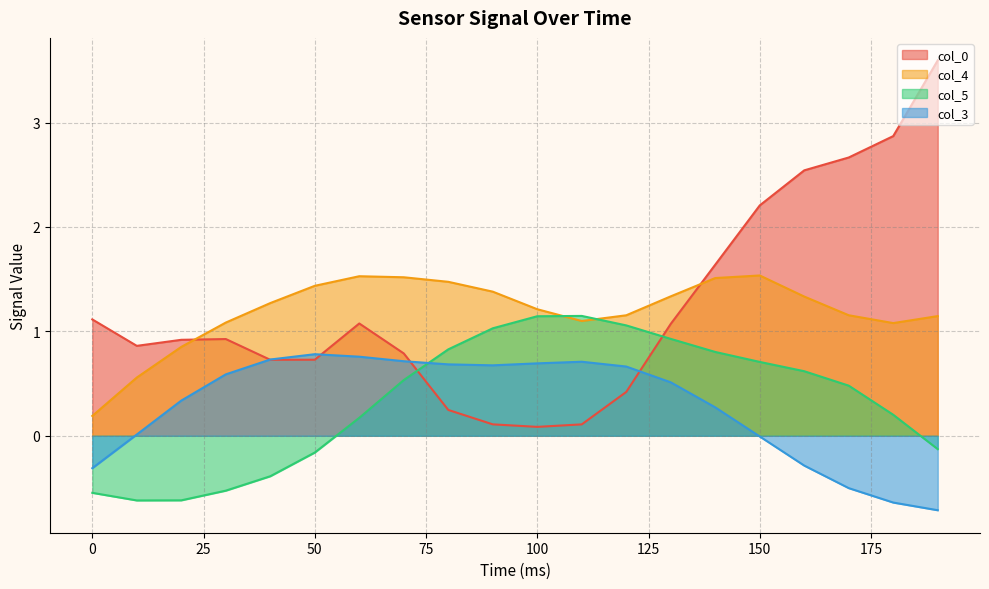

Which series changed the most between 10 and 70?

col_5